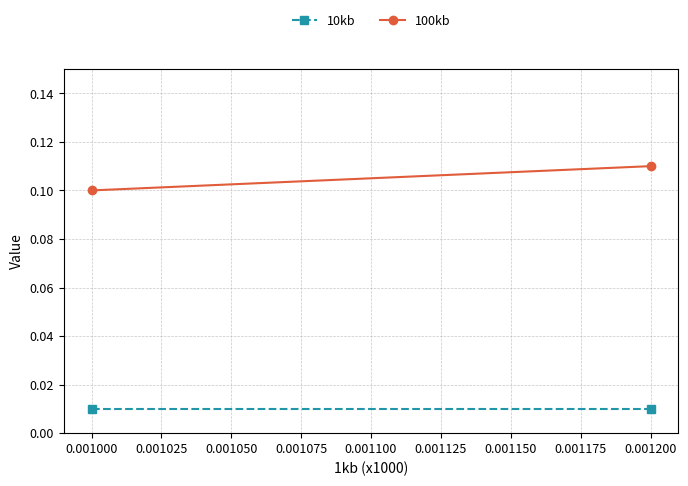

Reading left to right, transcribe all the data shown in this chart.

10kb: 0.0	0.0
100kb: 0.1	0.1